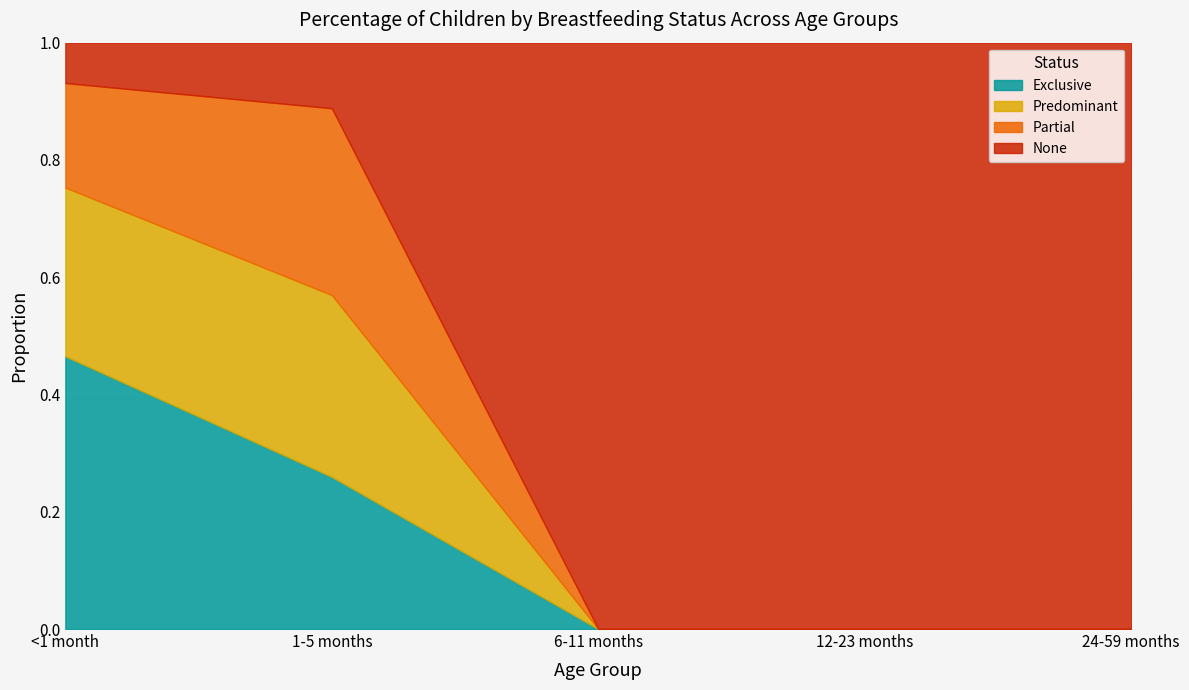

Rank the series at 1-5 months from lowest to highest value.

None, Exclusive, Predominant, Partial